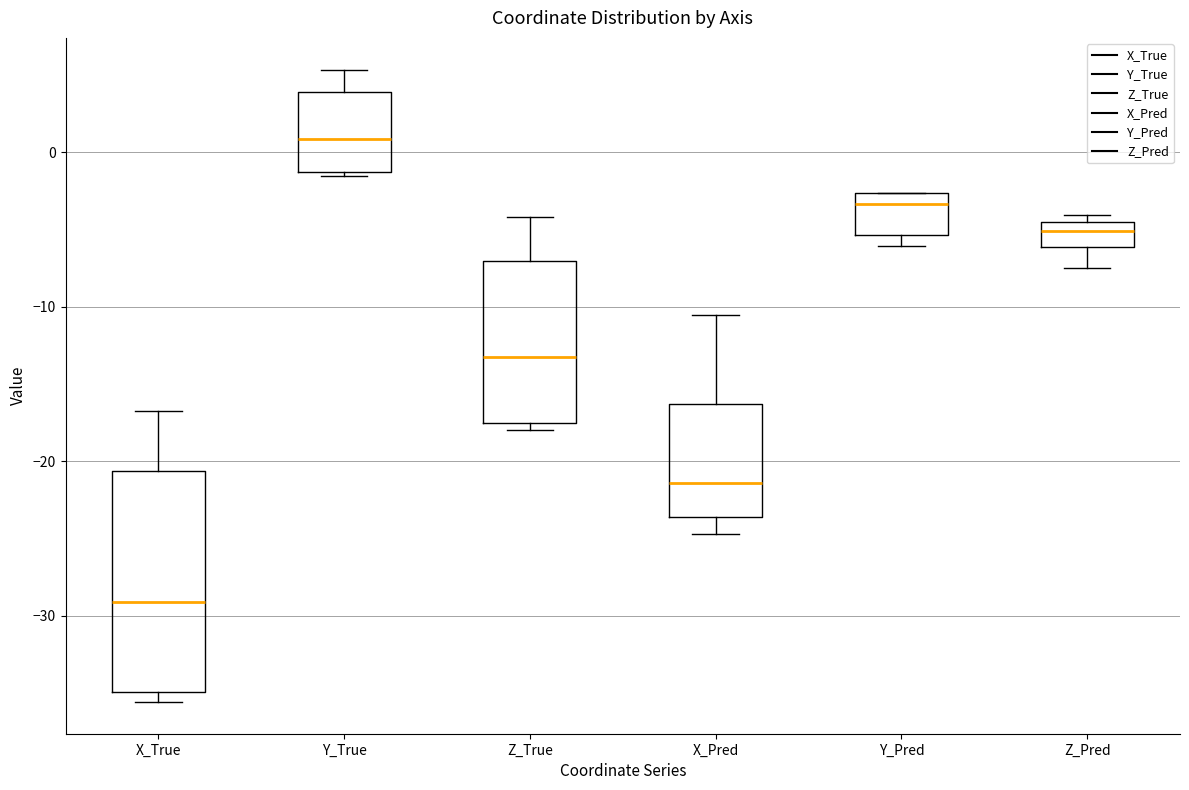

Reading left to right, read every box against the y-axis: the position of its median line, the range the box covers, and the ends of its whiskers. The values are not printed on the chart, so give them approximately, as read against the axis.

X_True: median -29, box -35 to -21, whiskers -36 to -17
Y_True: median 1, box -1 to 4, whiskers -2 to 5
Z_True: median -13, box -18 to -7, whiskers -18 (just below the box's lower edge) to -4
X_Pred: median -21, box -24 to -16, whiskers -25 to -11
Y_Pred: median -3 (just below the box's upper edge), box -5 to -3, whiskers -6 to -3
Z_Pred: median -5 (inside the box), box -6 to -5, whiskers -7 to -4